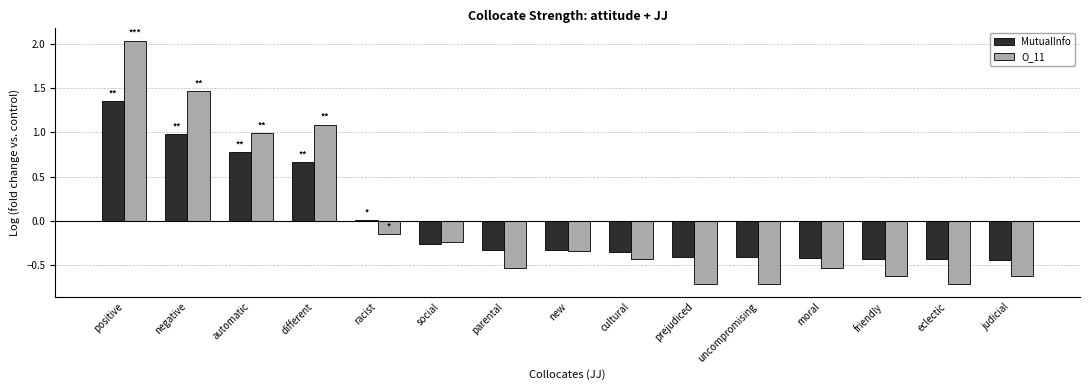

List the series in order of their peak value, lowest first.

MutualInfo, O_11